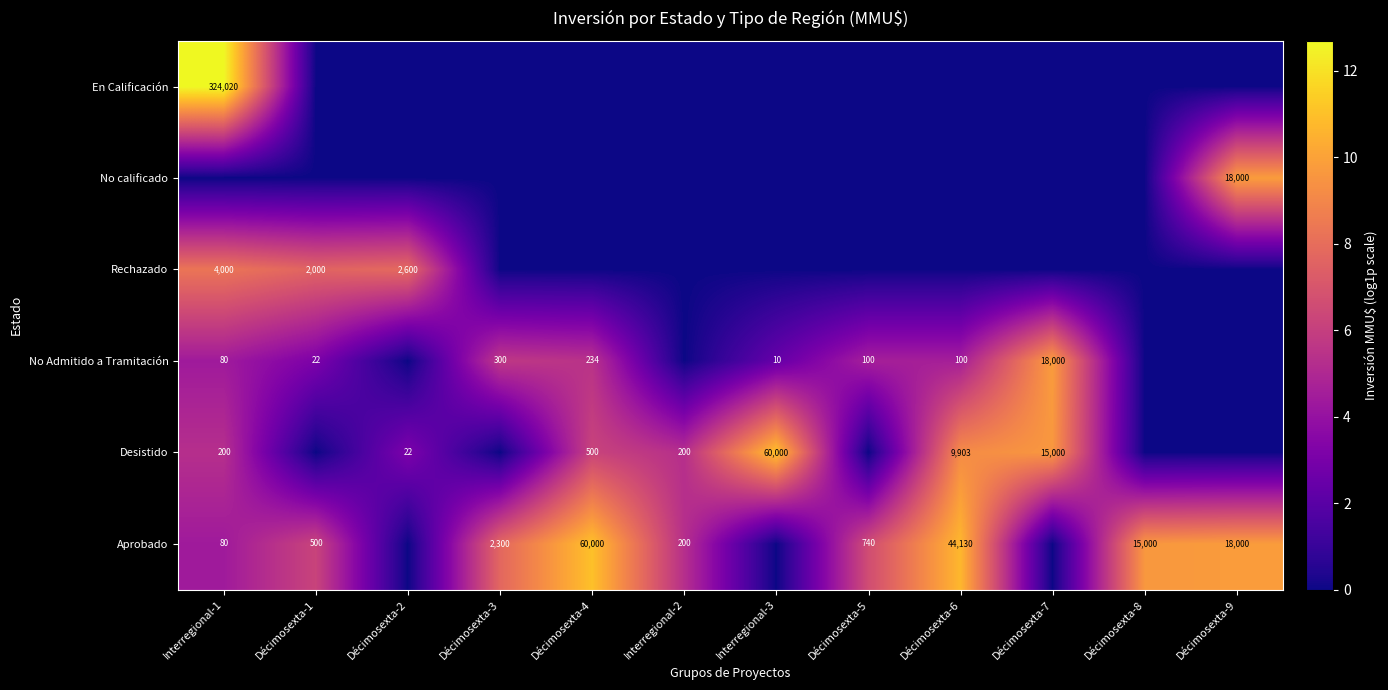

True or false: No Admitido a Tramitación has a value of 100 at Décimosexta-6.

True